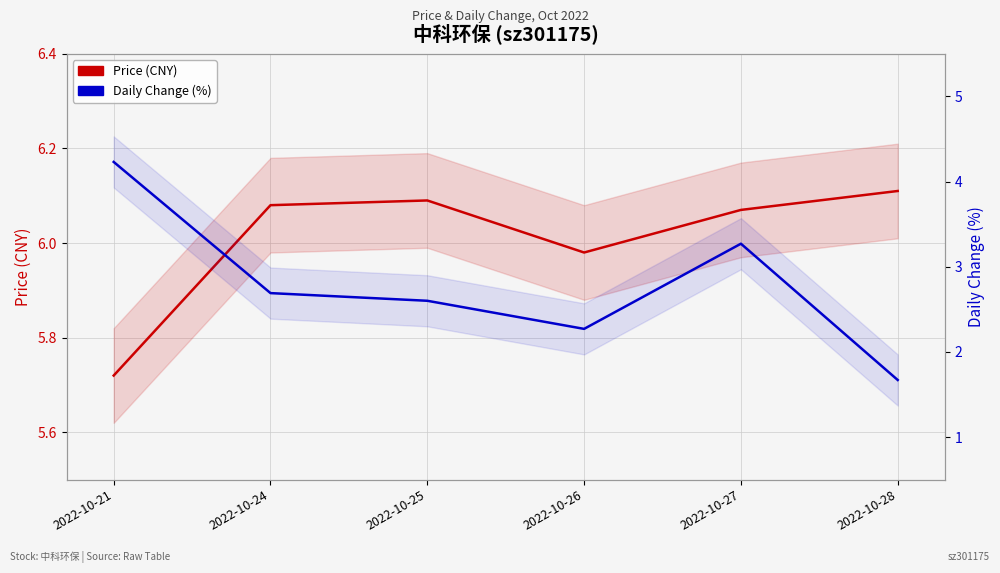

At which category does the chart reach its peak across all series?

2022-10-28